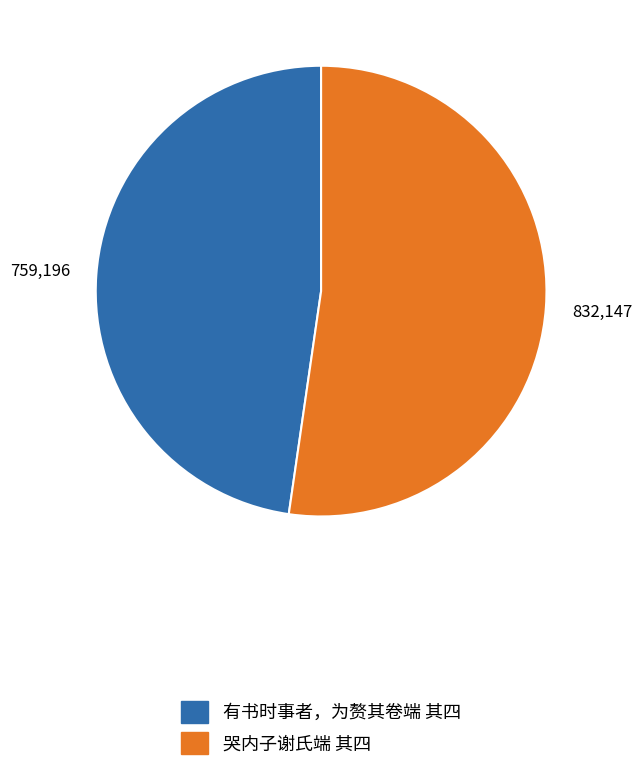

Is the sum of 有书时事者，为赘其卷端 其四 and 哭内子谢氏端 其四 greater than half?

Yes